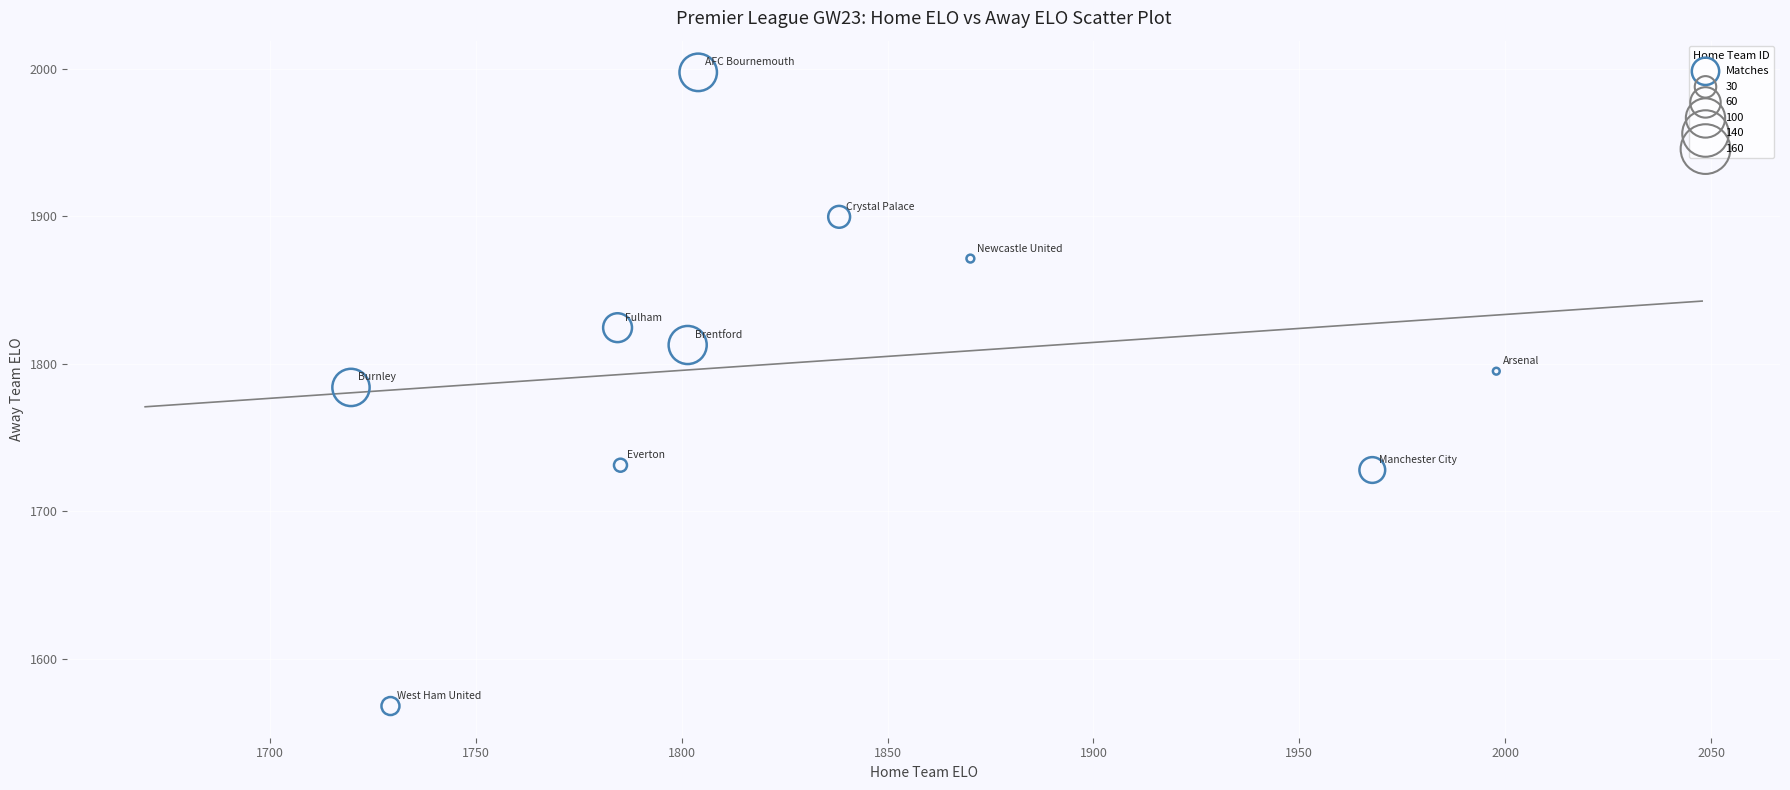

What is the average X value?

1829.8